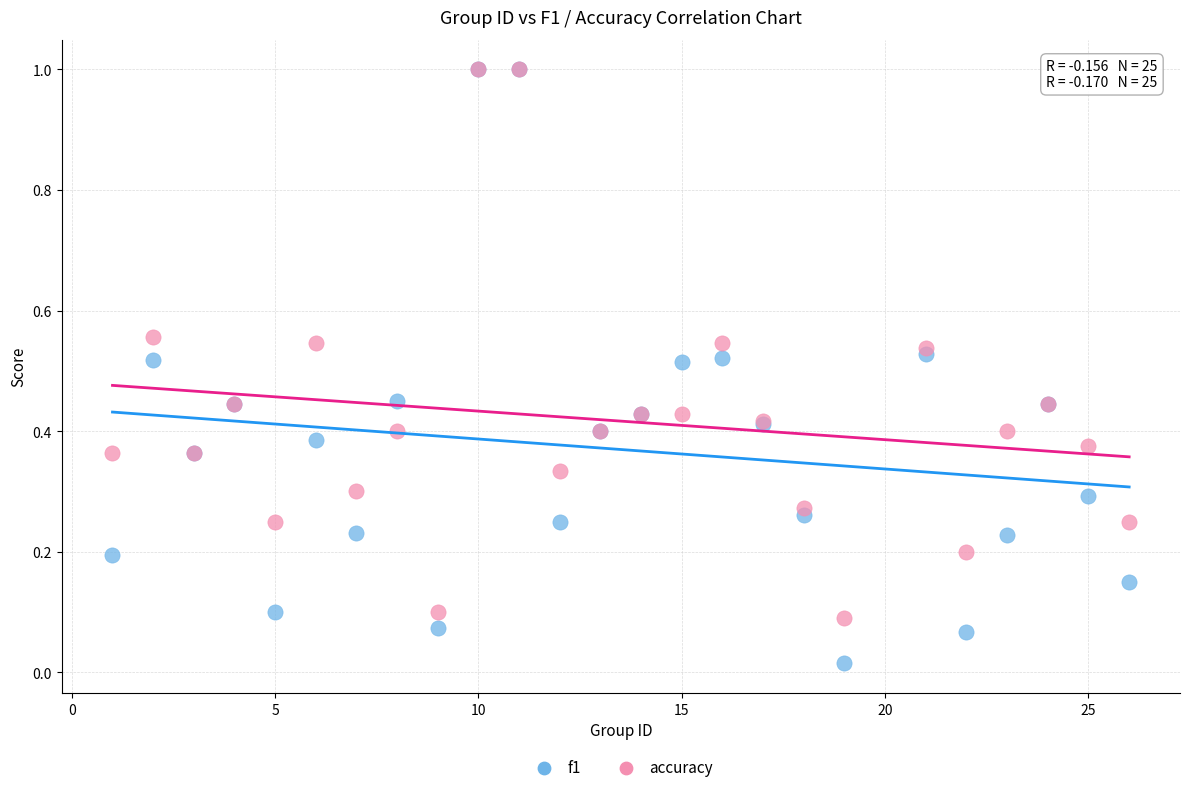

Which series has the largest Y range (max minus min)?

f1